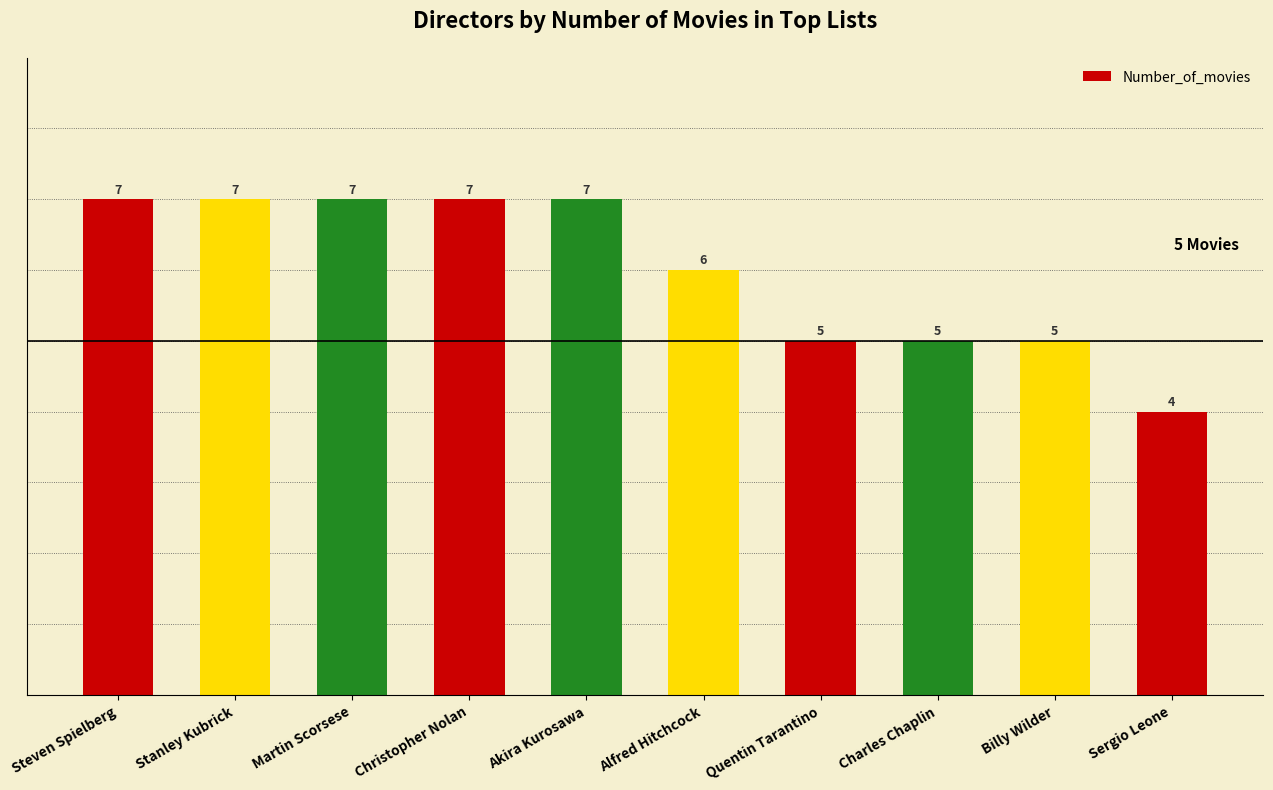

What is the approximate value at Stanley Kubrick?

7